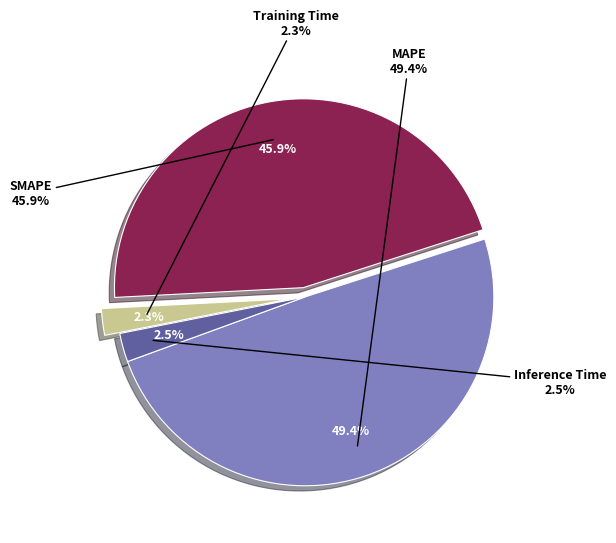

Which category has the biggest portion of the pie?

MAPE